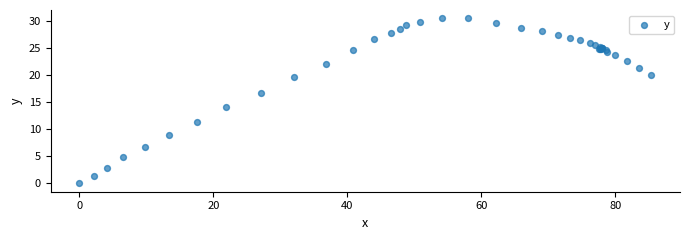

What Y value in the scatter plot is closest to 15?

14.2